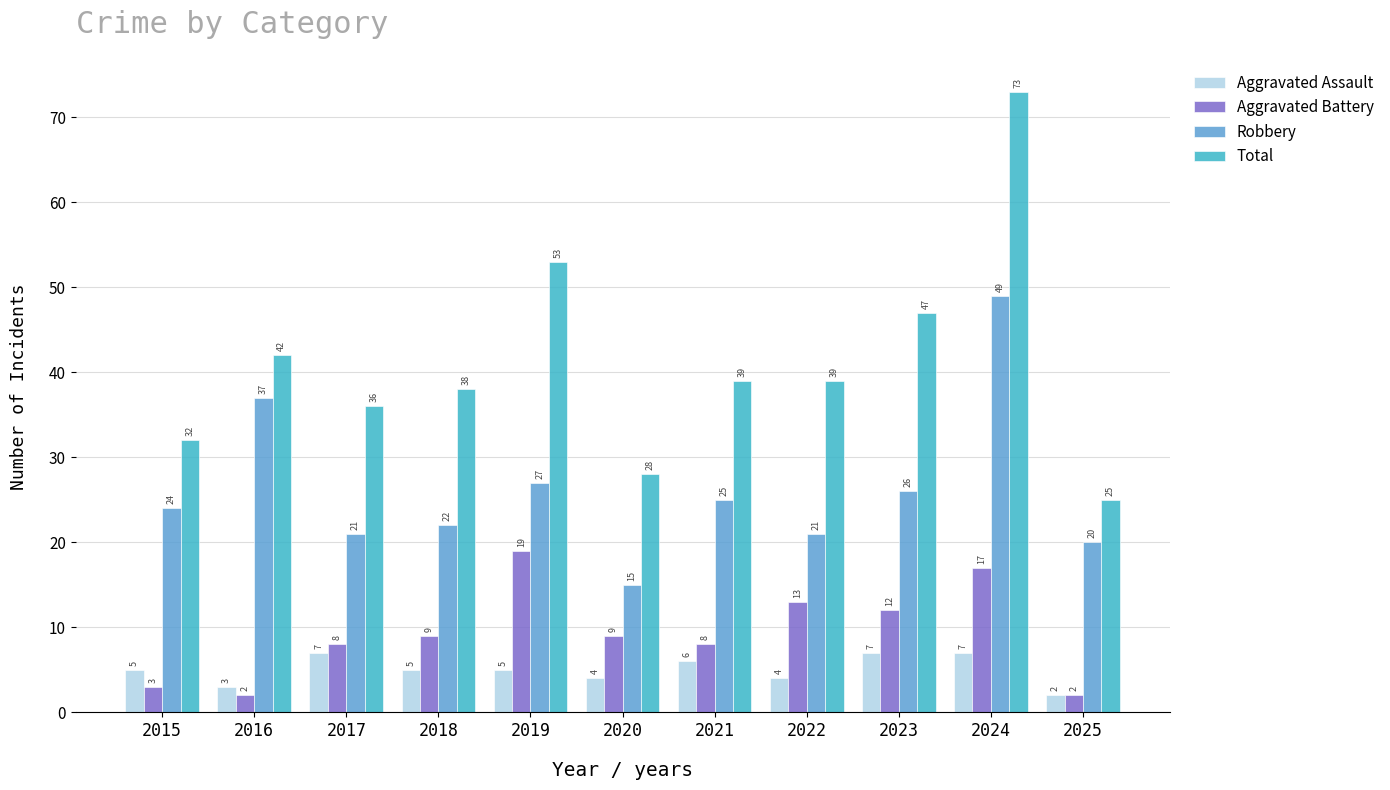

How many categories are shown in the chart?

11